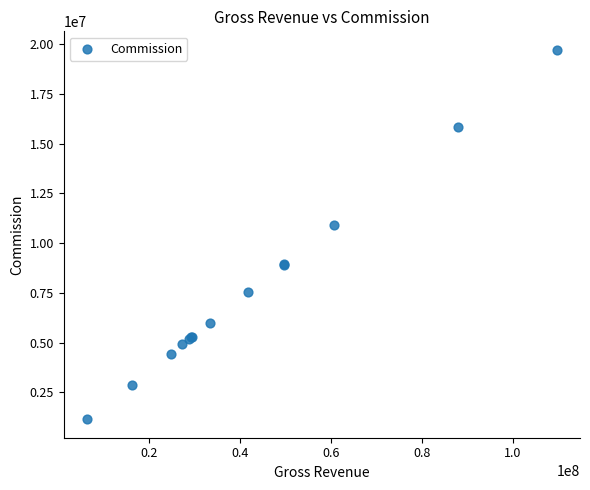

What Y value in the scatter plot is closest to 10435950?

10910700